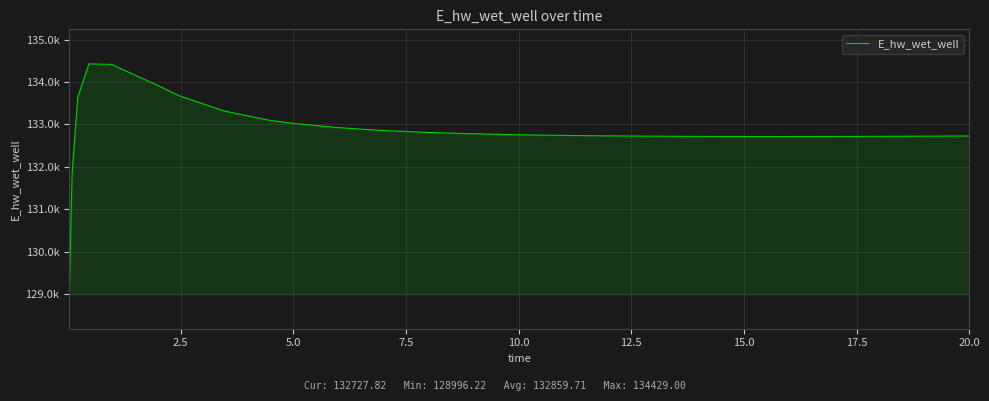

Does the chart have visible grid lines?

Yes